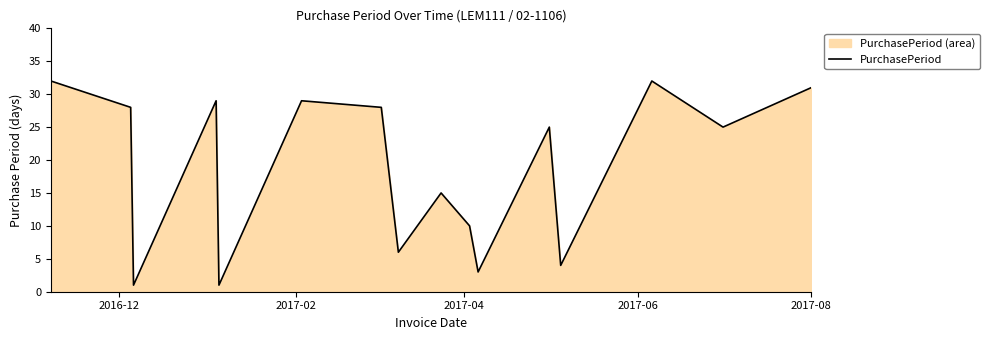

What is the difference between the maximum and minimum values?

31